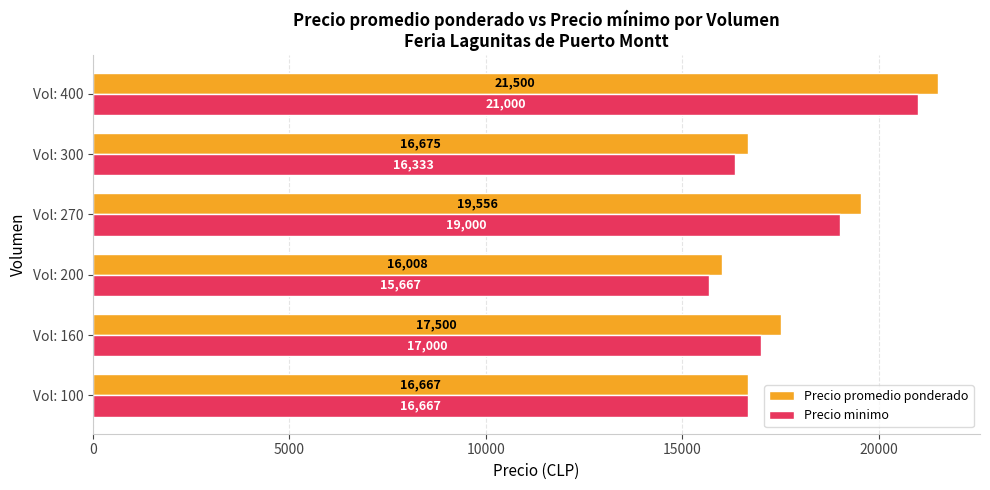

What is the average value of the Precio promedio ponderado series?

17984.3